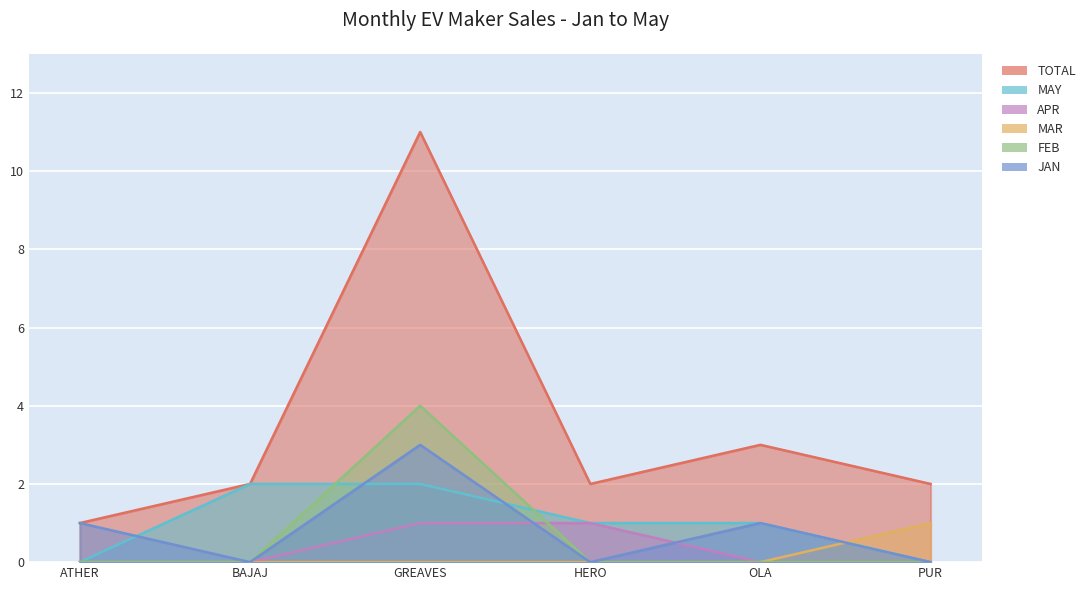

Which series has the largest total across all categories?

TOTAL